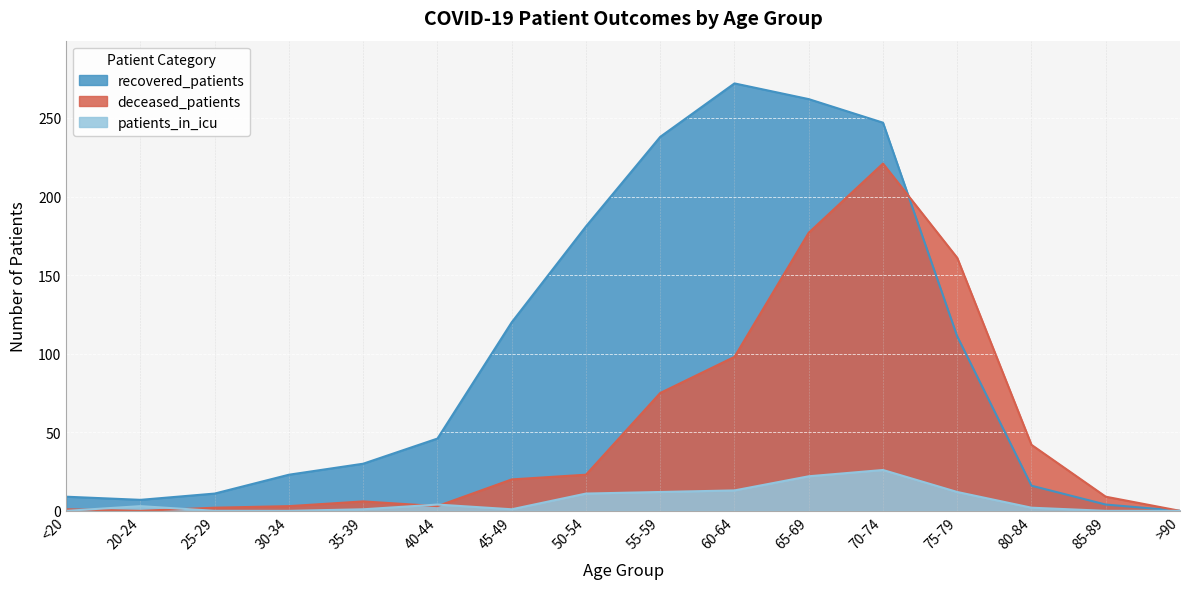

At 40-44, list the series in order from largest to smallest.

recovered_patients, patients_in_icu, deceased_patients